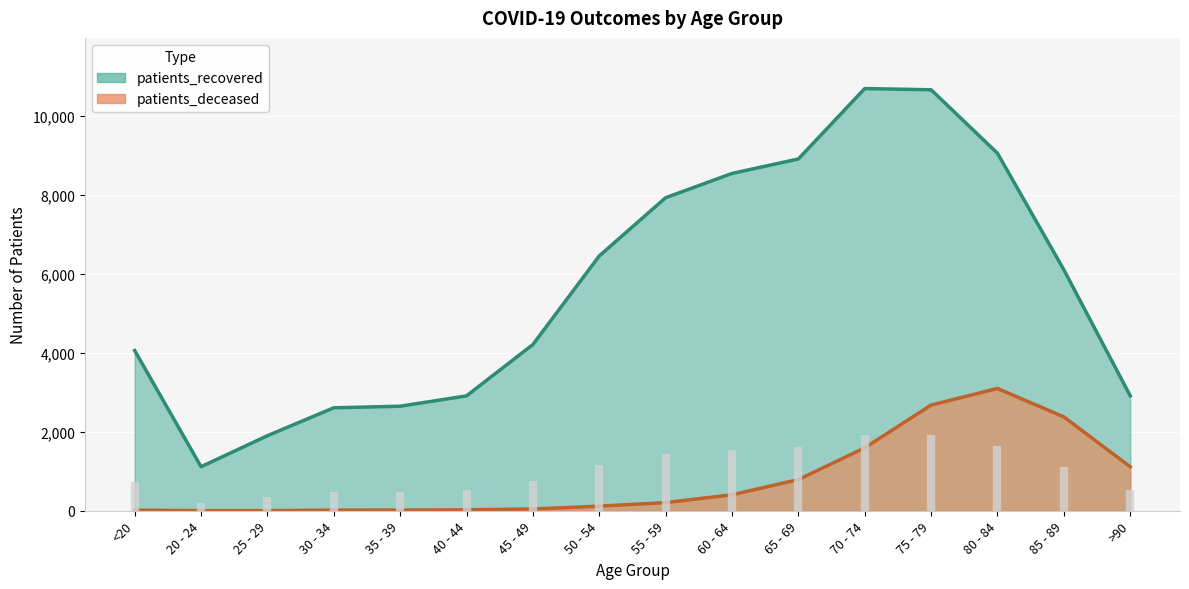

Rank the series by their maximum value, from lowest to highest.

patients_deceased, patients_recovered